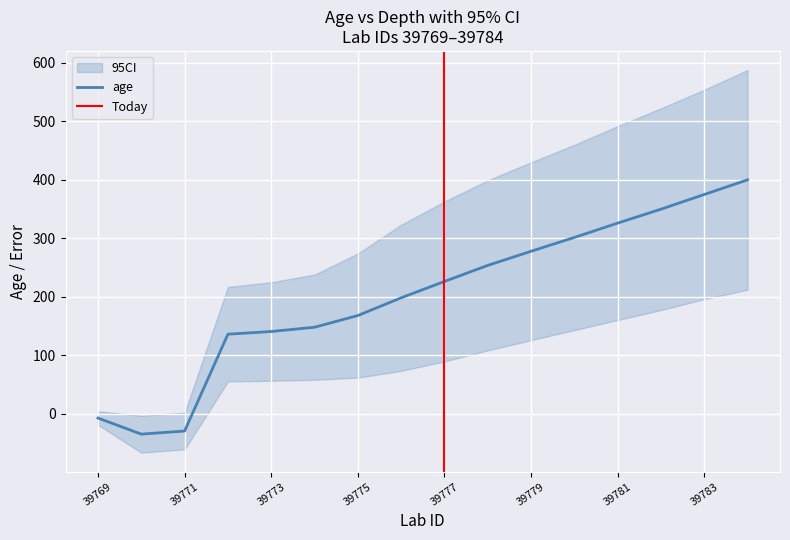

What is the maximum value shown in the chart?

399.9